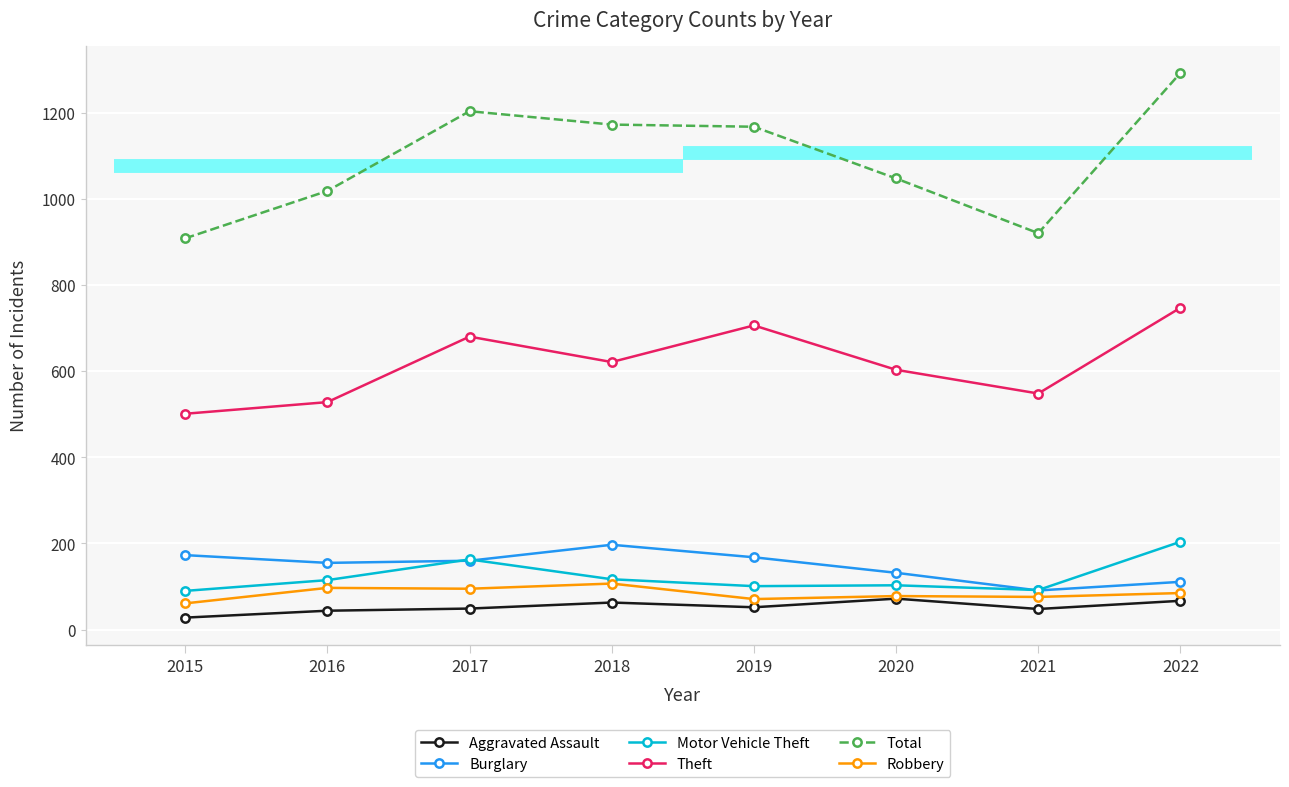

Is the value of Aggravated Assault at 2017 greater than the value of Total at 2020?

No